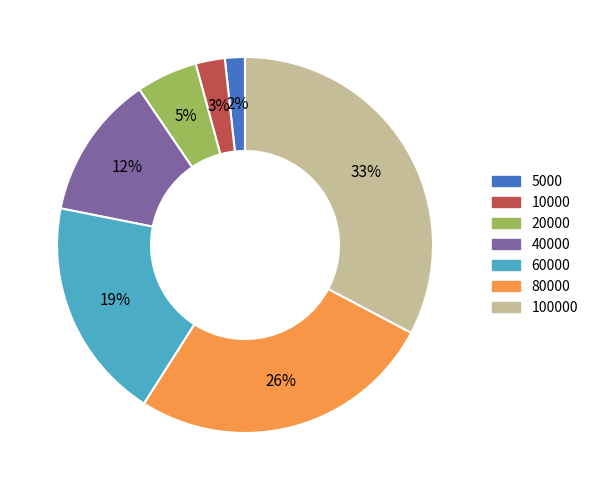

To the nearest percent, what is the average slice percentage?

14%